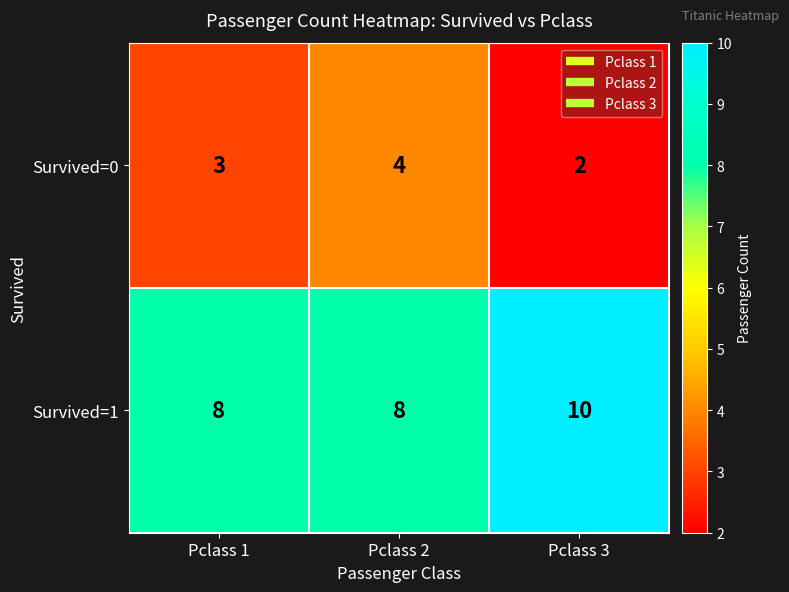

The Survived=0 series shows 3 at Pclass 1. True or false?

True